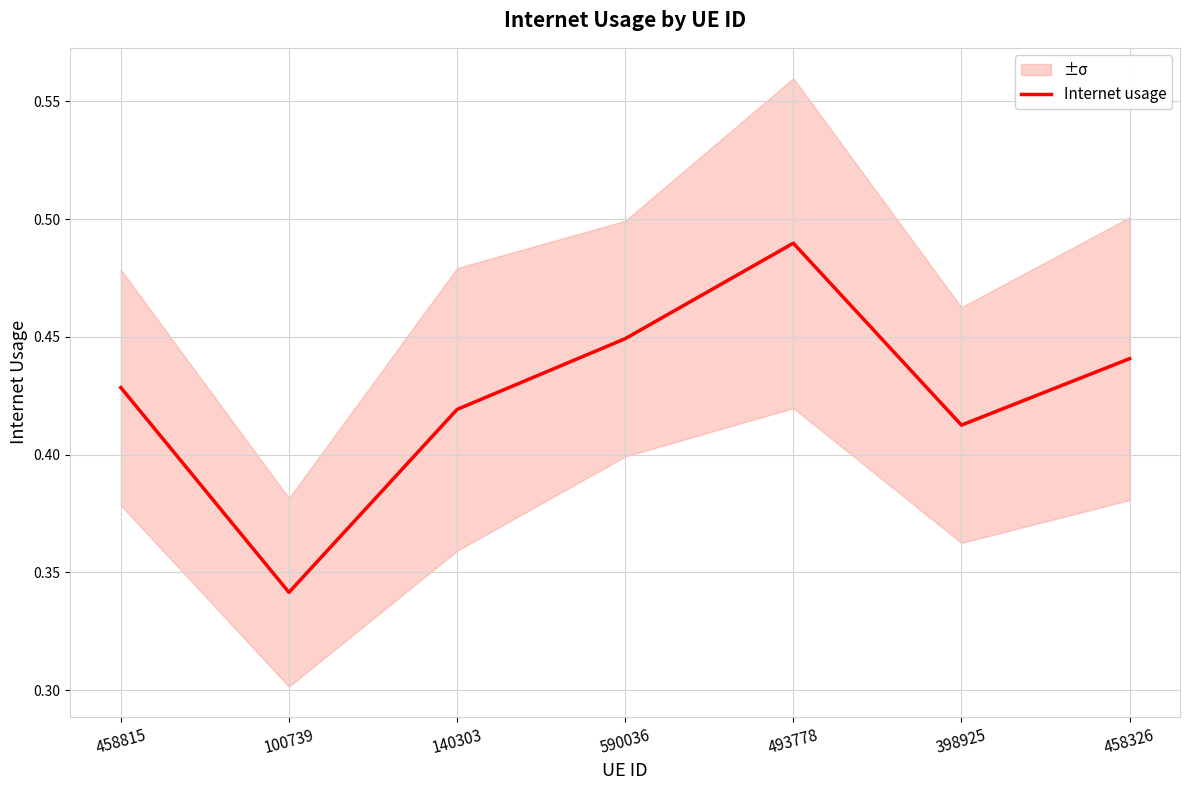

List the labels in order of value, largest first.

493778, 590036, 458326, 458815, 140303, 398925, 100739